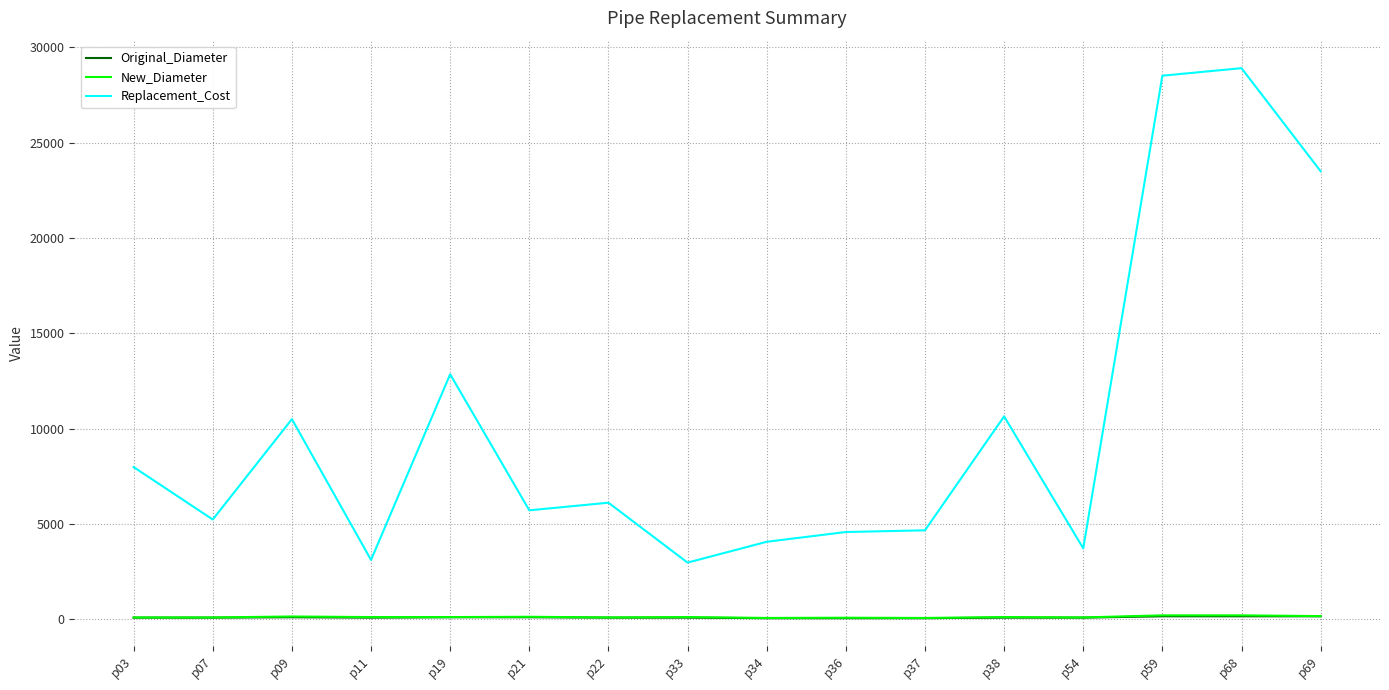

How many lines are shown in the chart?

3